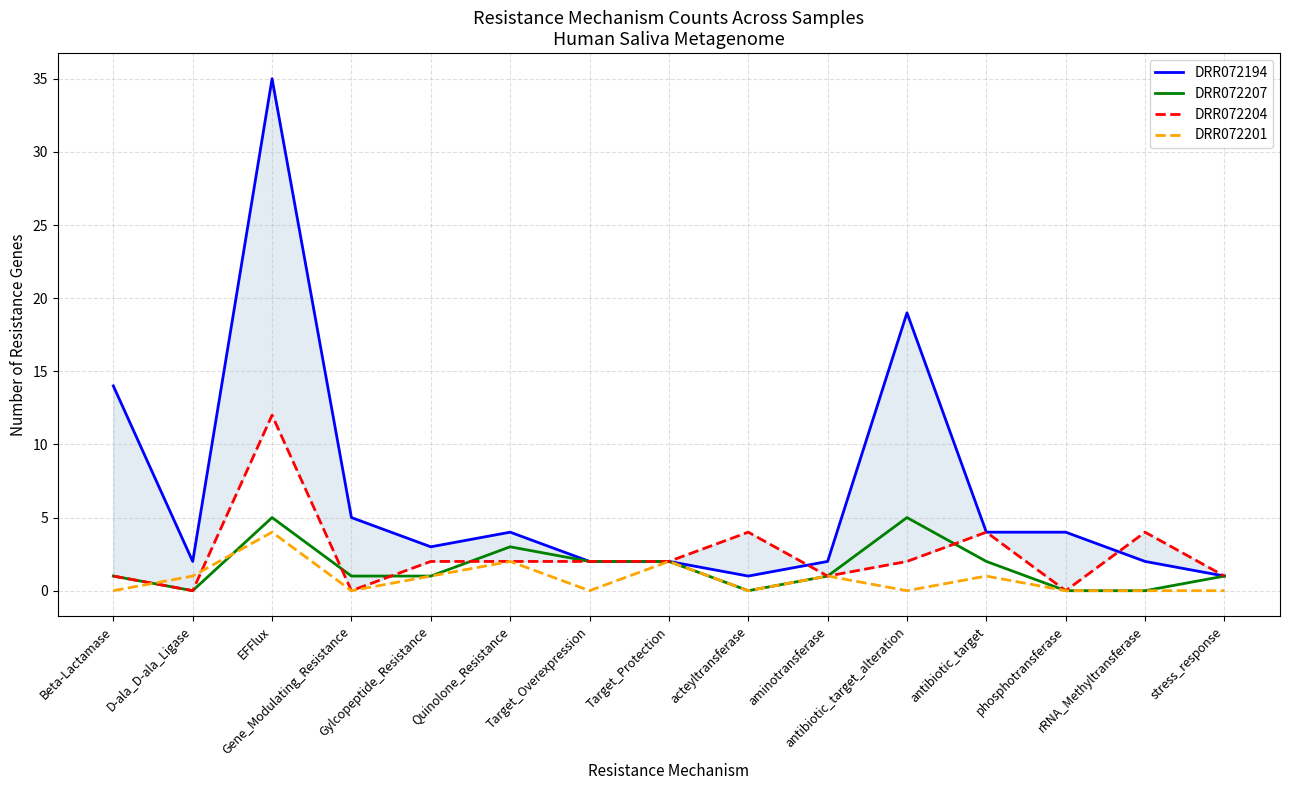

What is the maximum value for DRR072201?

4